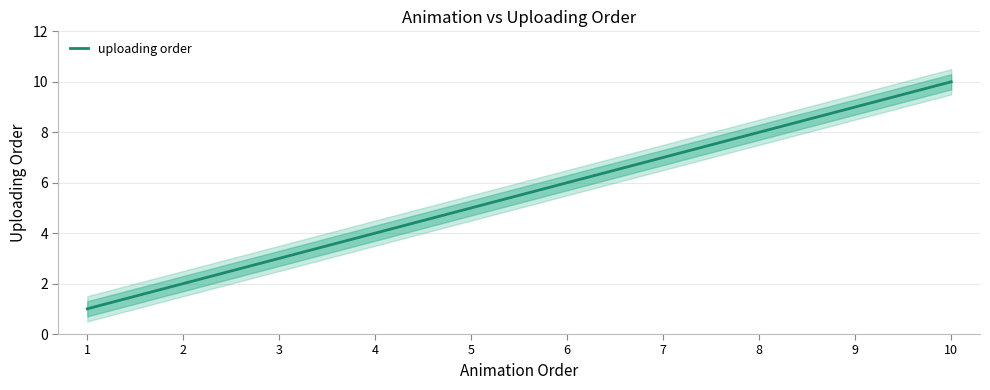

Where does the data first go above 6?

7